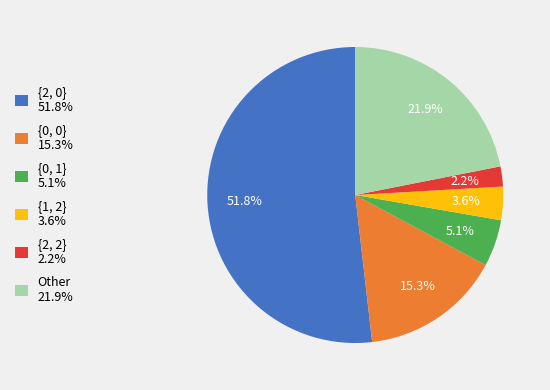

To the nearest percent, what percentage of the pie is {1, 2}?

4%